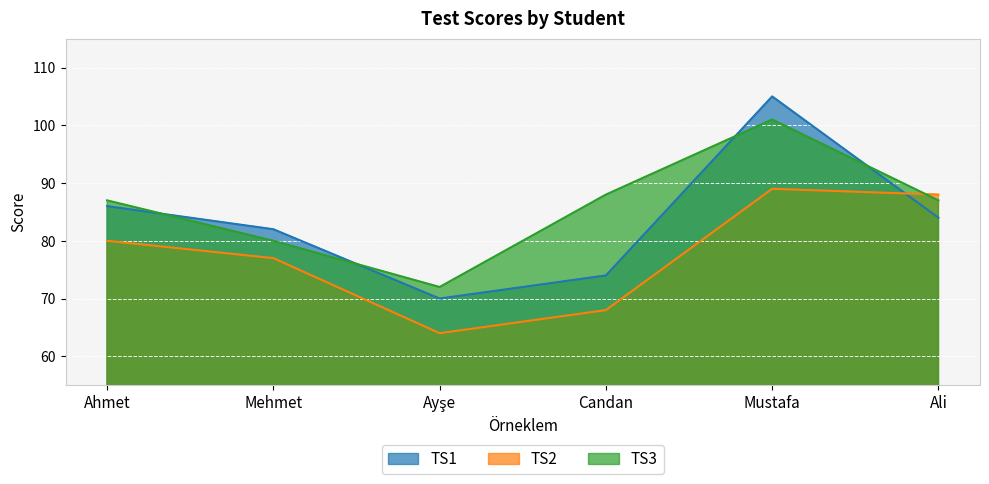

List the series in order of their overall mean, highest first.

TS3, TS1, TS2